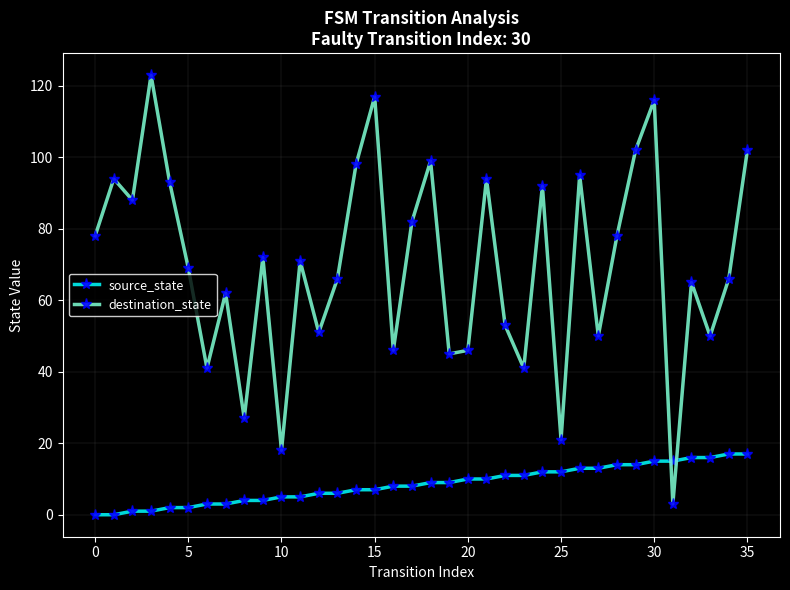

What is the difference between the second highest and minimum values in the destination_state series?

114